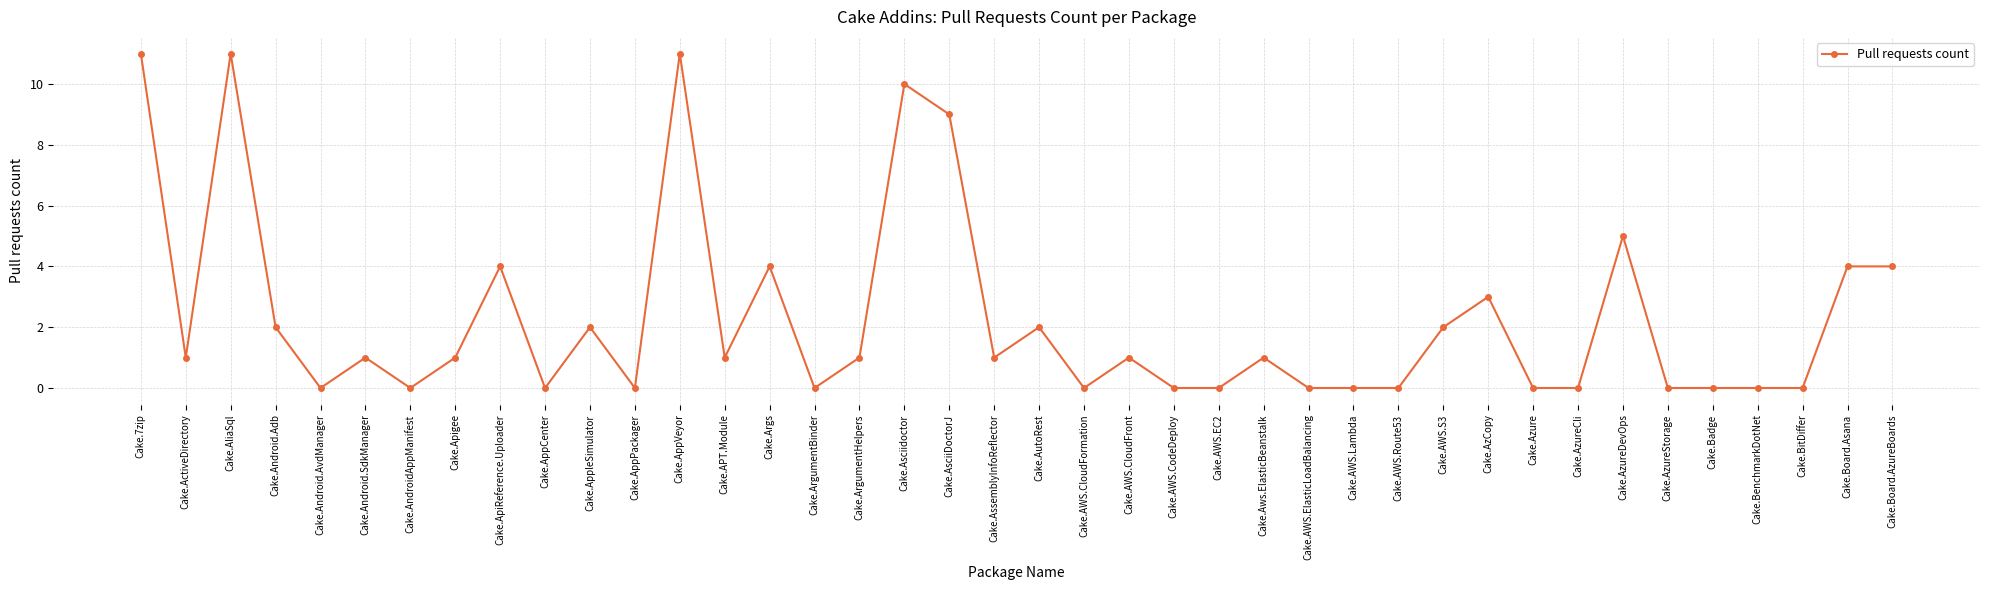

What is the sum of the values at Cake.AsciiDoctorJ and Cake.AppVeyor?

20